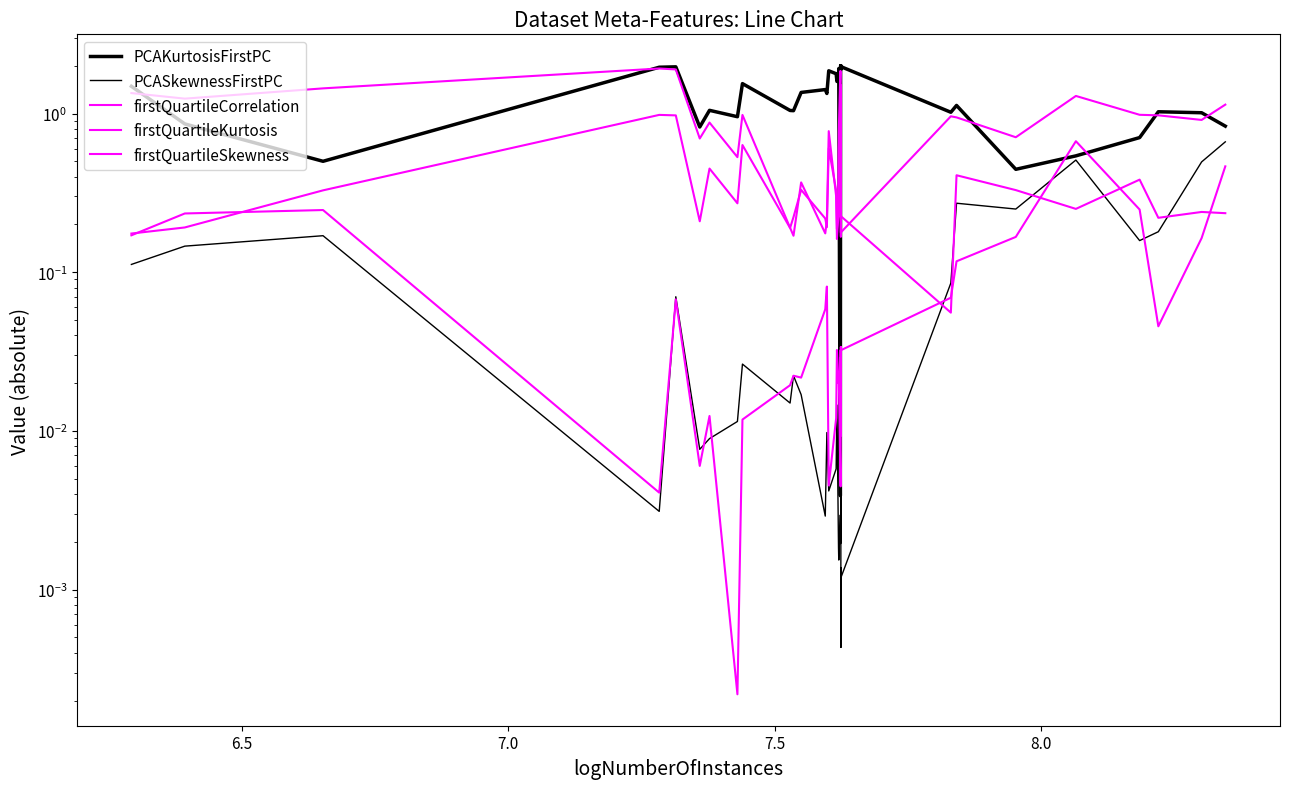

What is the sum of all firstQuartileCorrelation values?

15.7